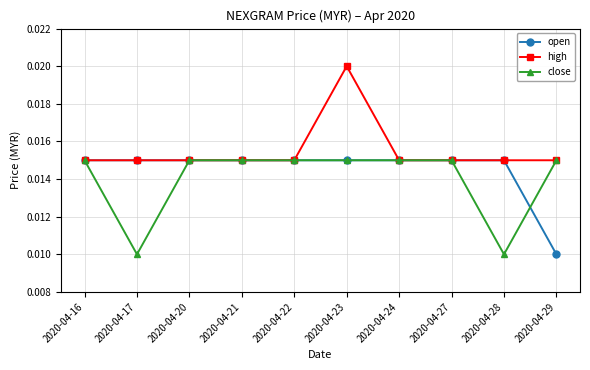

Rank the series by their average value, from lowest to highest.

close, open, high